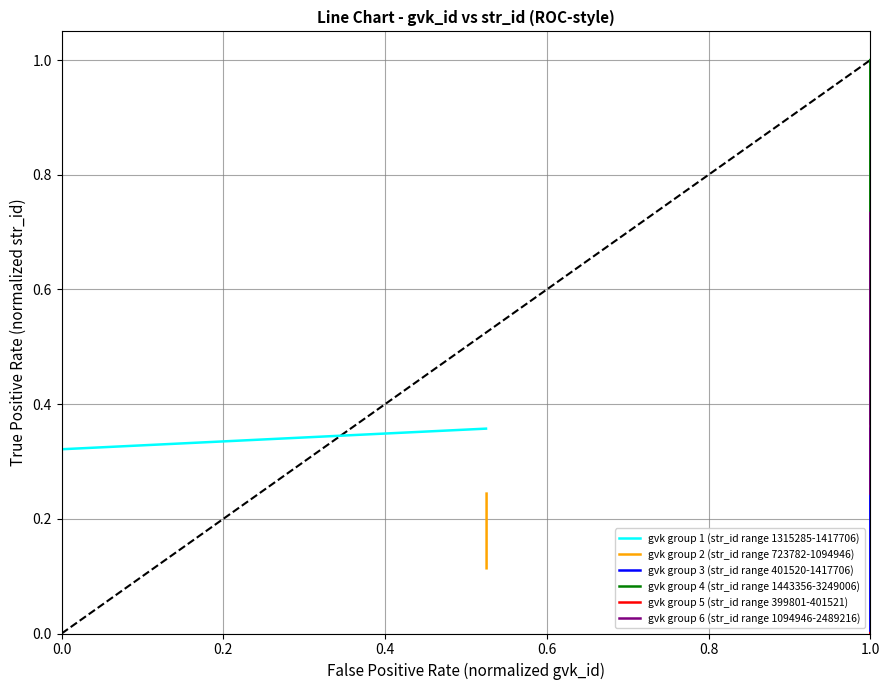

The gvk group 5 (str_id range 399801-401521) series shows 0.0 at 0.0. True or false?

False